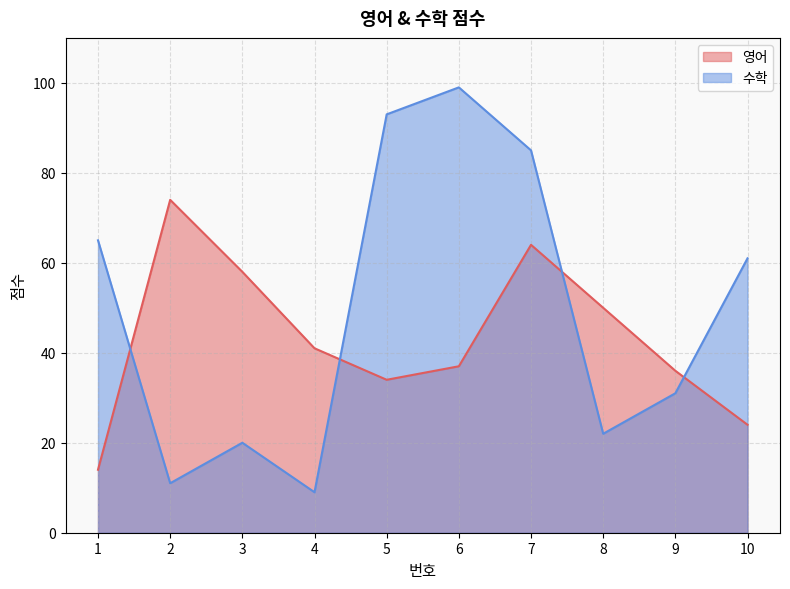

Which series has the largest range (max minus min)?

수학